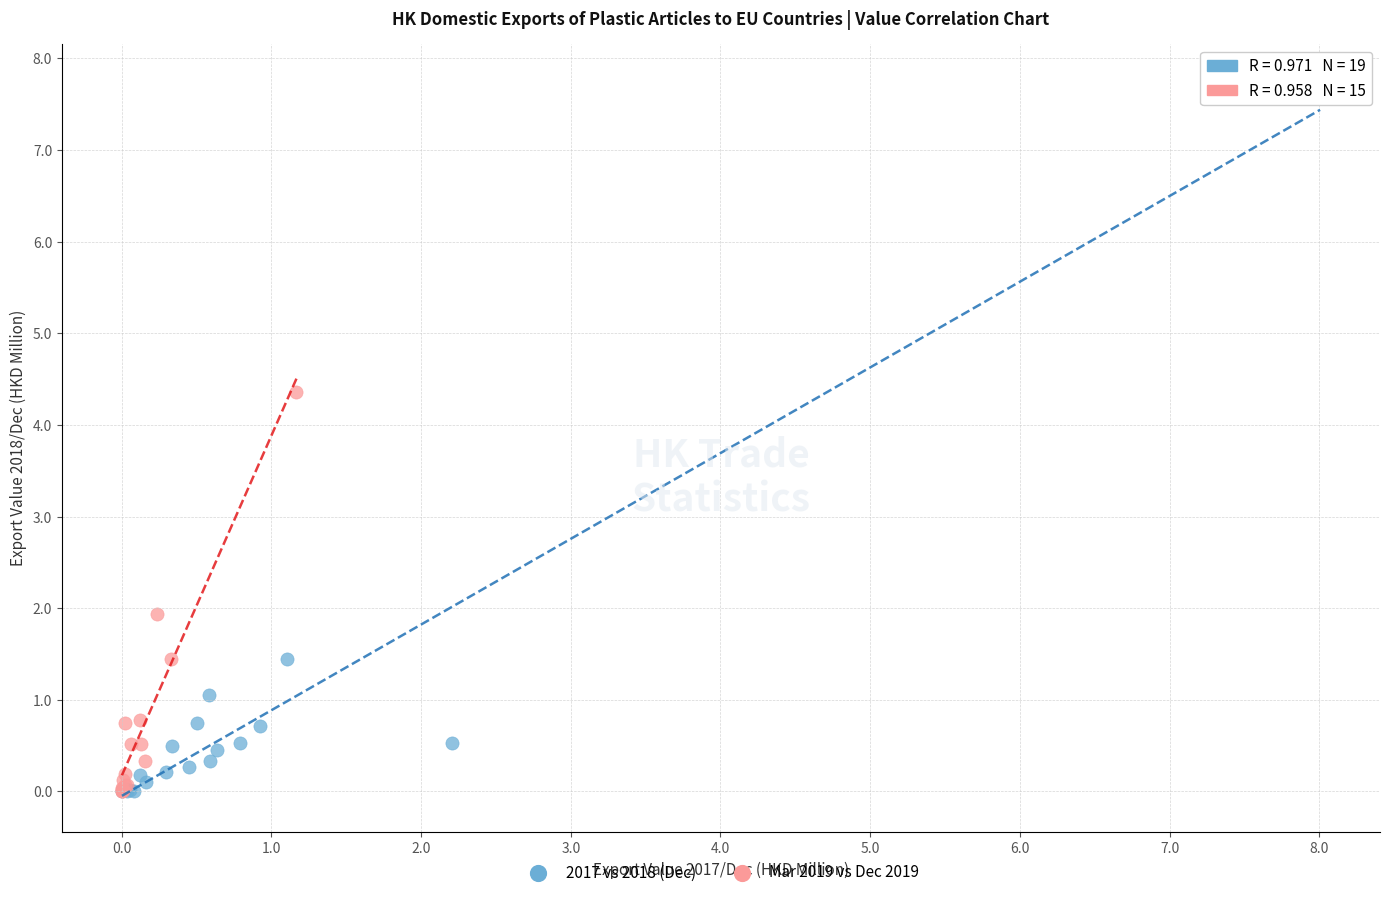

Which series has the largest Y range (max minus min)?

2017 vs 2018 (Dec)